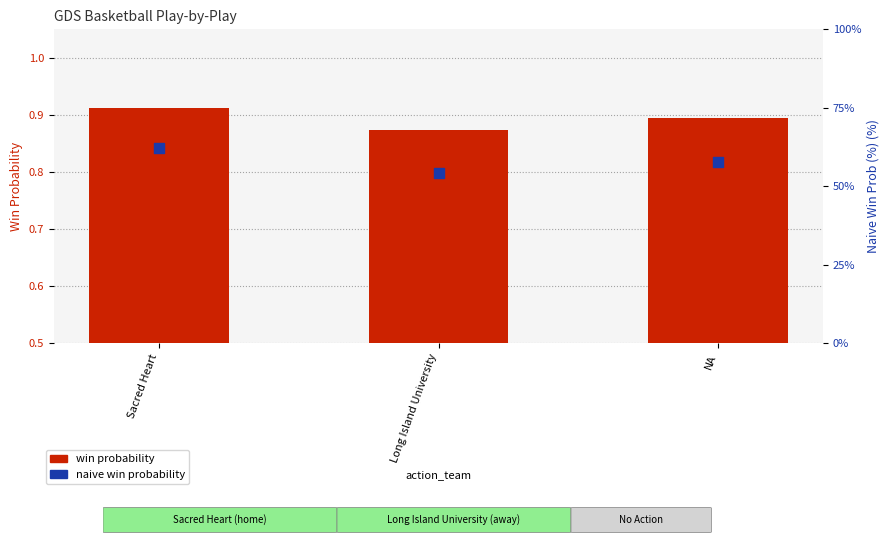

Which series has the largest Y range (max minus min)?

naive win prob